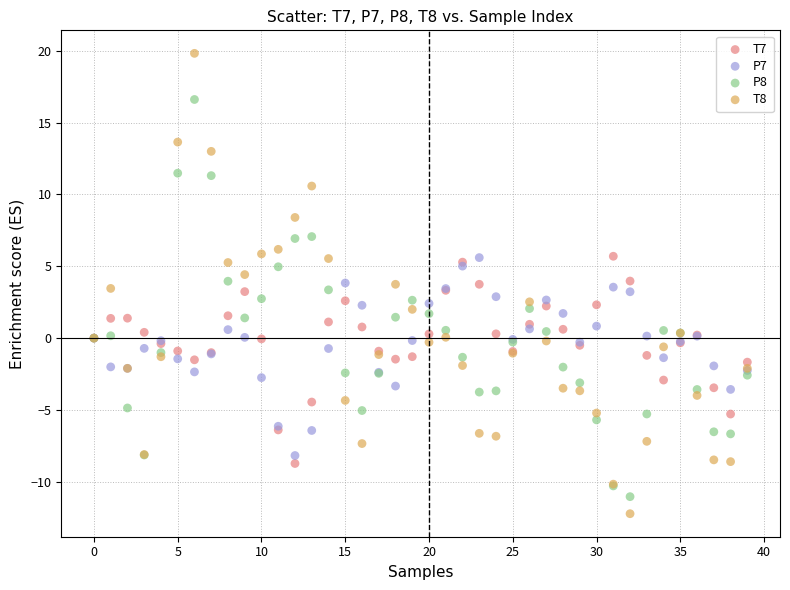

Which series has the largest Y range (max minus min)?

T8